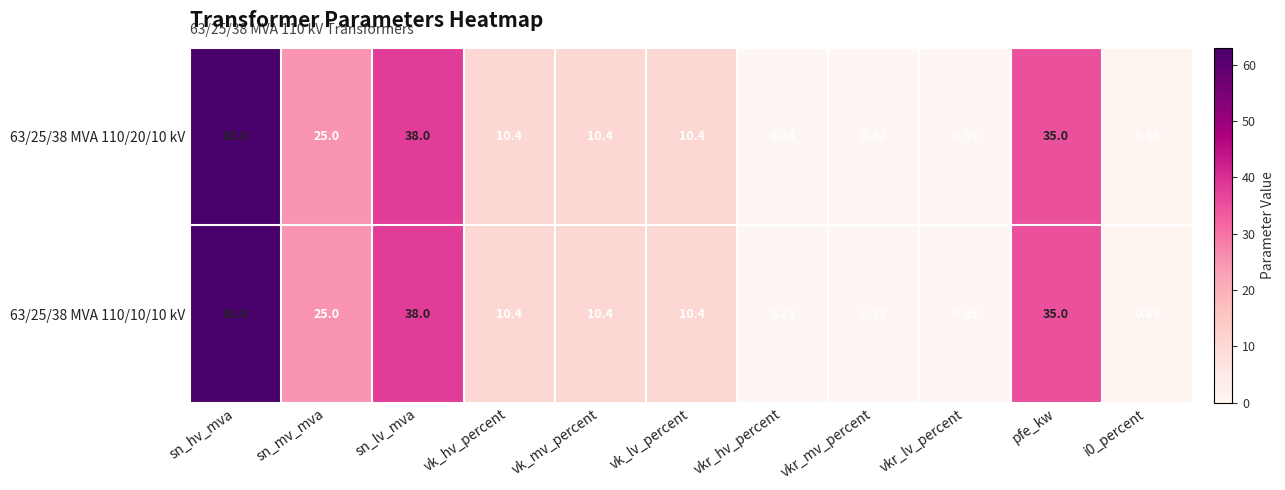

Where is 63/25/38 MVA 110/20/10 kV nearest to the value 31?

pfe_kw